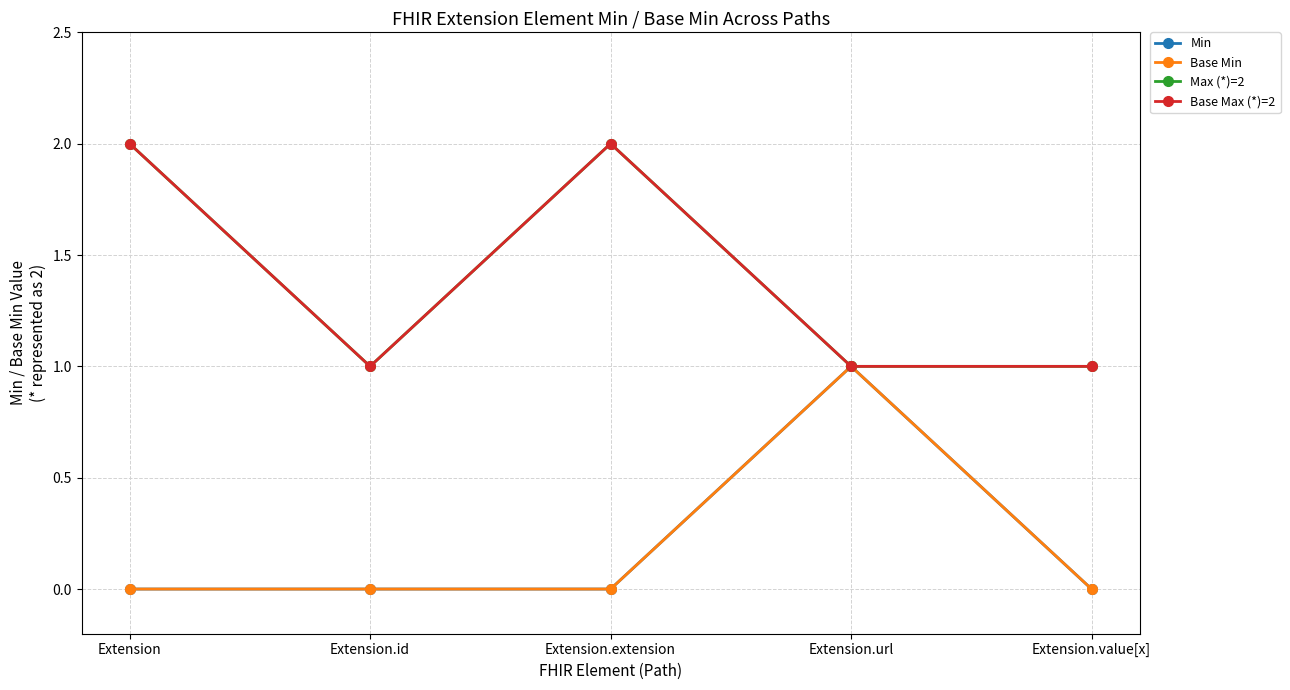

At Extension.value[x], list the series in order from smallest to largest.

Min, Base Min, Max (*)=2, Base Max (*)=2